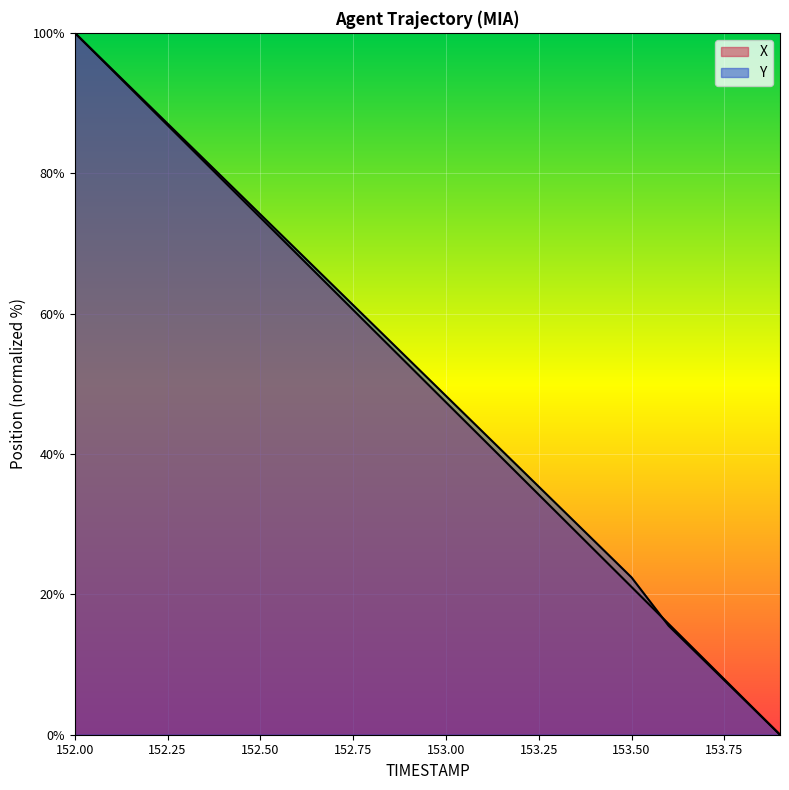

What is the sum of all Y values?

1010.3